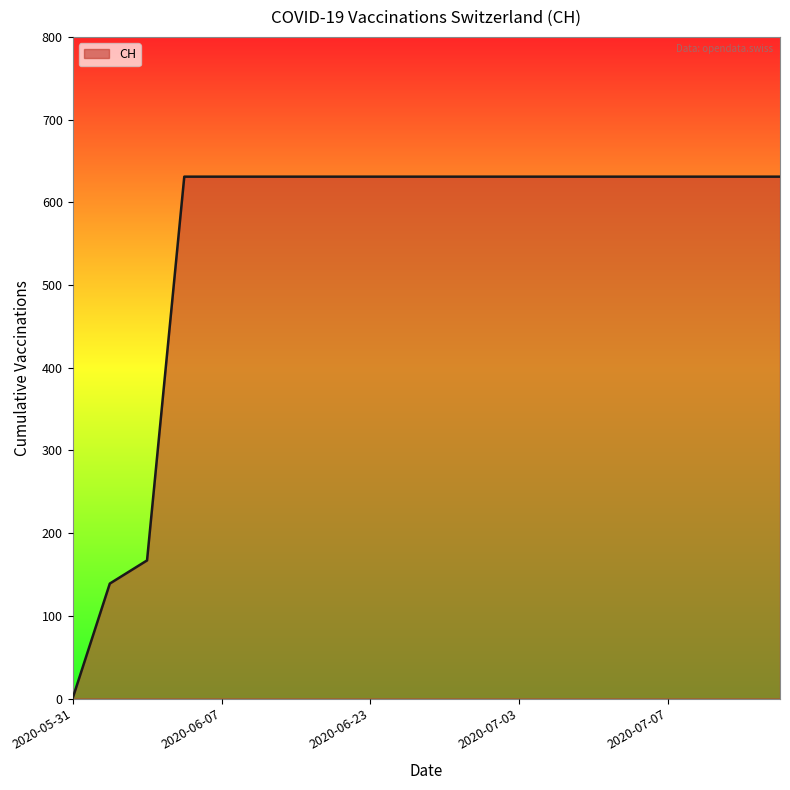

What is the greatest value displayed?

631